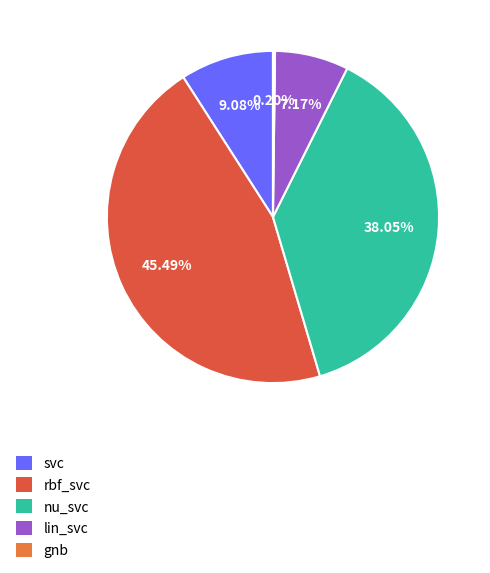

What percentage is the nu_svc slice, to the nearest percent?

38%